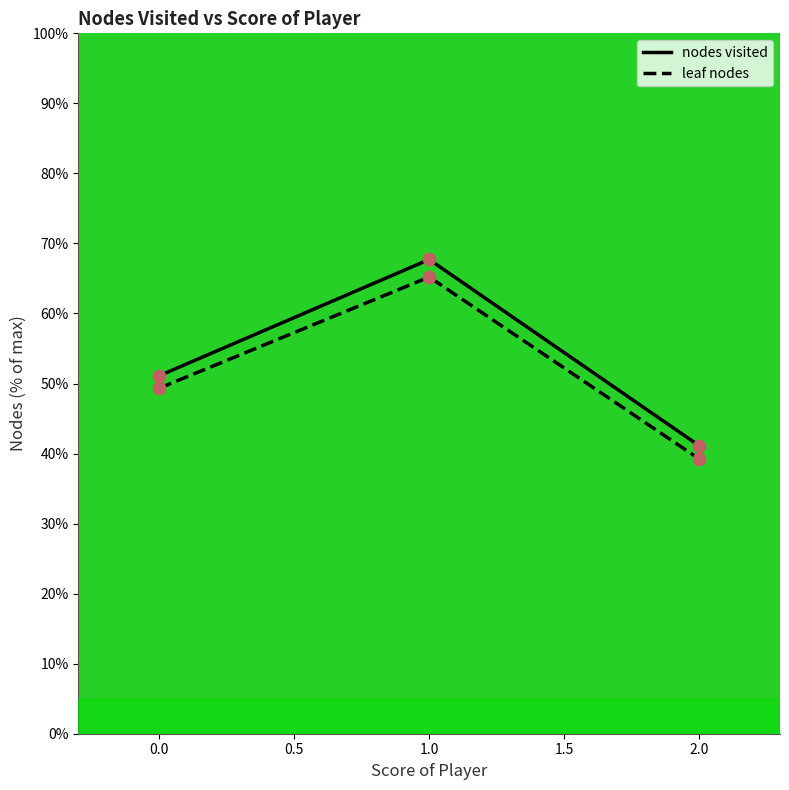

Which series has the widest spread of Y values?

nodes visited